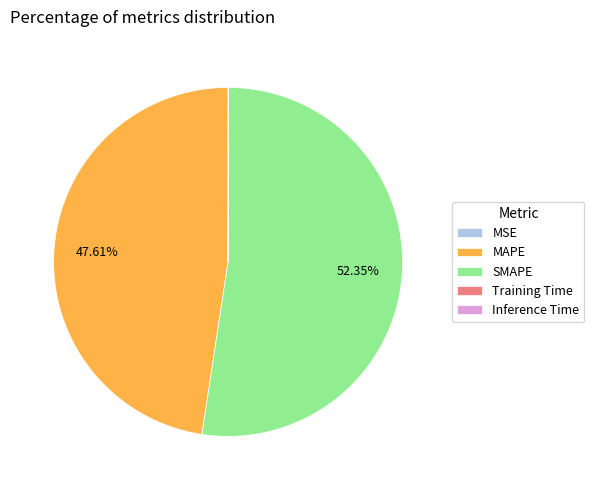

Which category has the biggest portion of the pie?

SMAPE